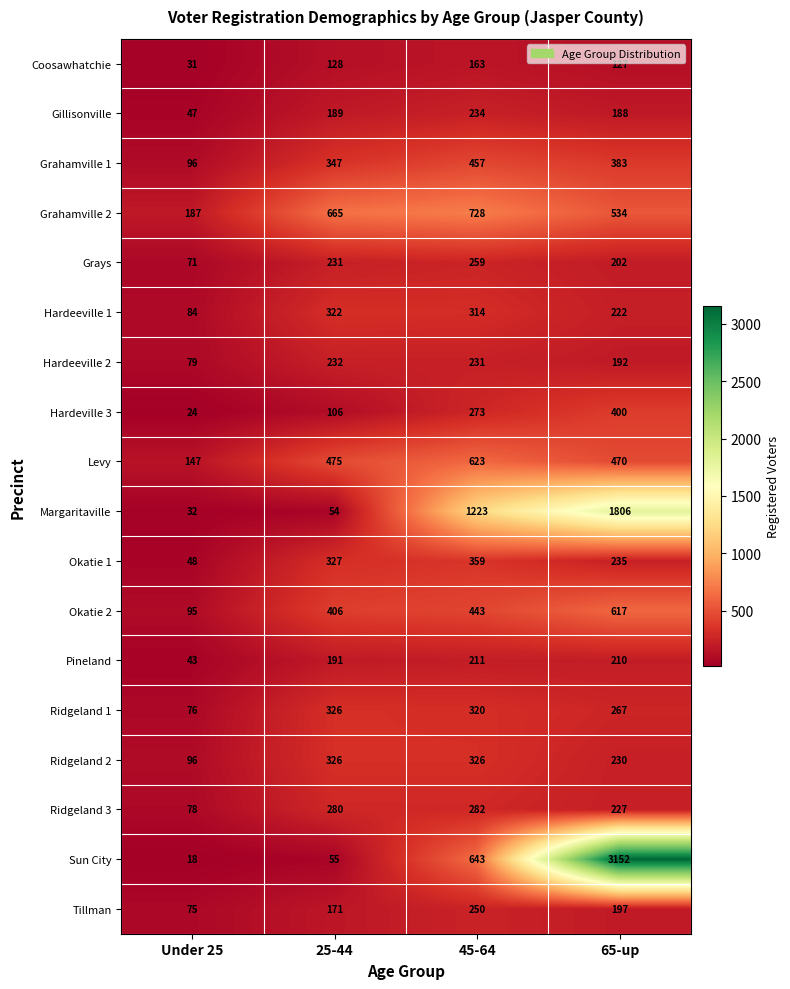

Which label corresponds to the largest value in the chart?

65-up